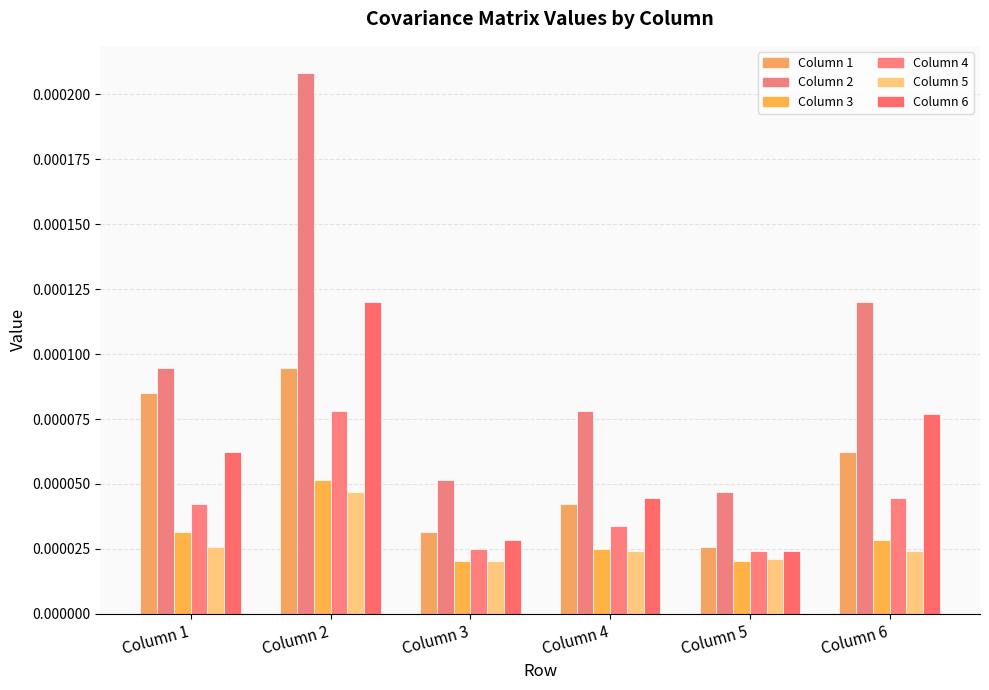

At how many categories does at least one series exceed 0?

6